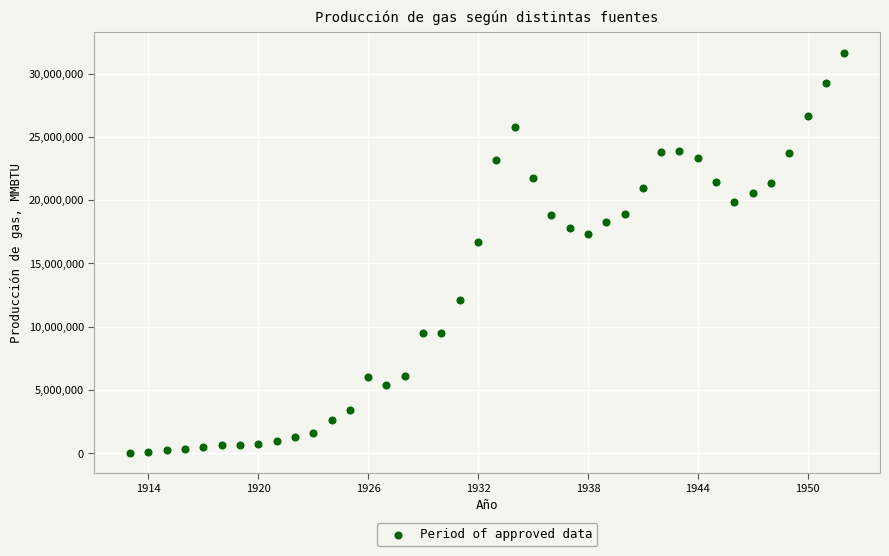

What Y value in the scatter plot is closest to 15849700?

16732200